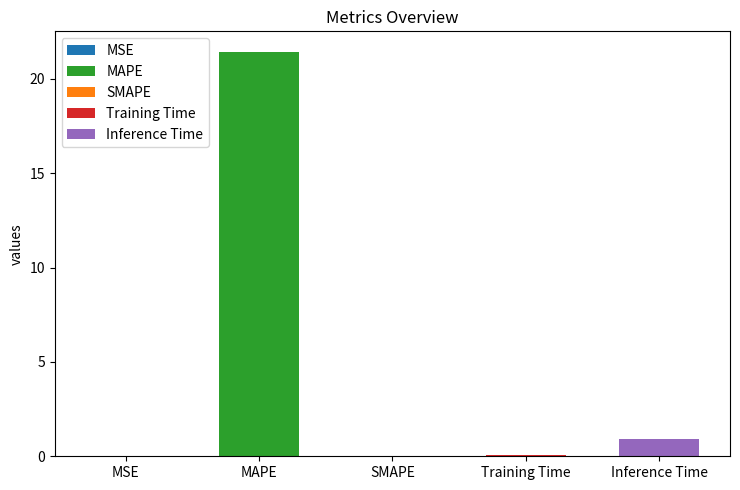

What is the sum of the values at MAPE and MSE?

21.5